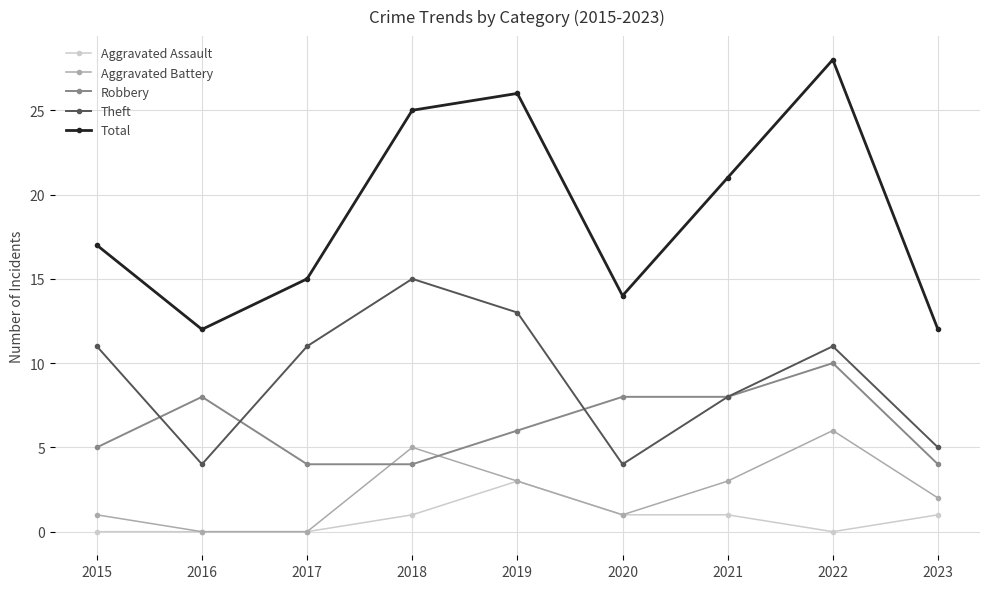

Where is the first local minimum for Total?

2016